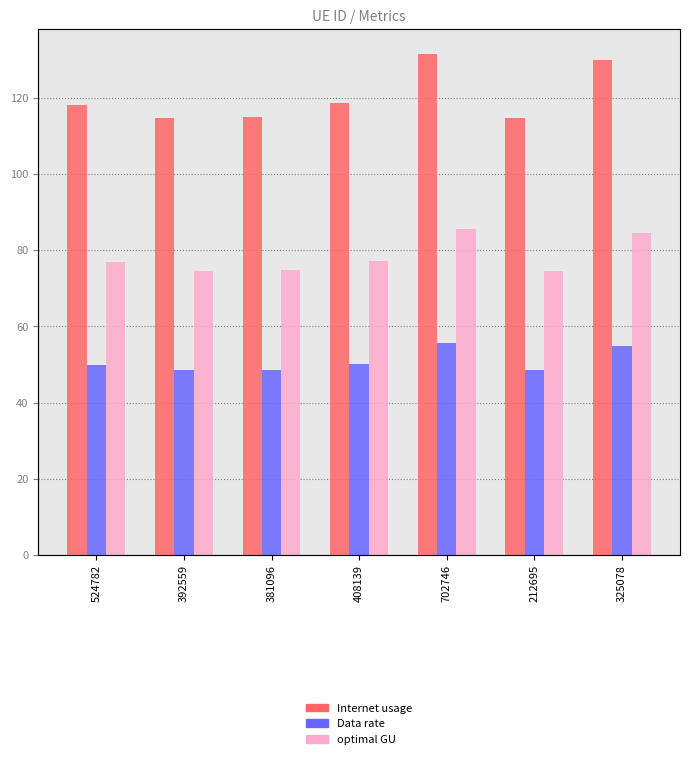

At which label does Data rate reach its peak?

702746